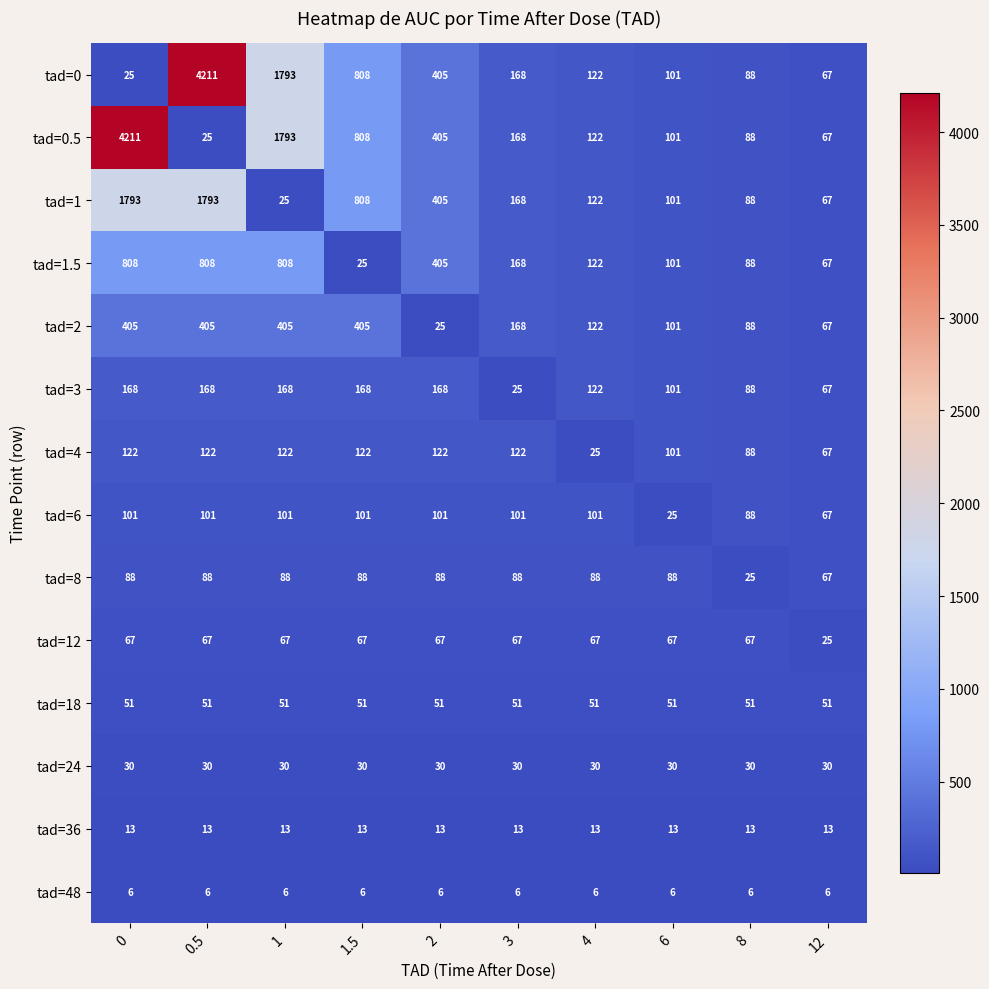

What is the maximum value shown in the chart?

4211